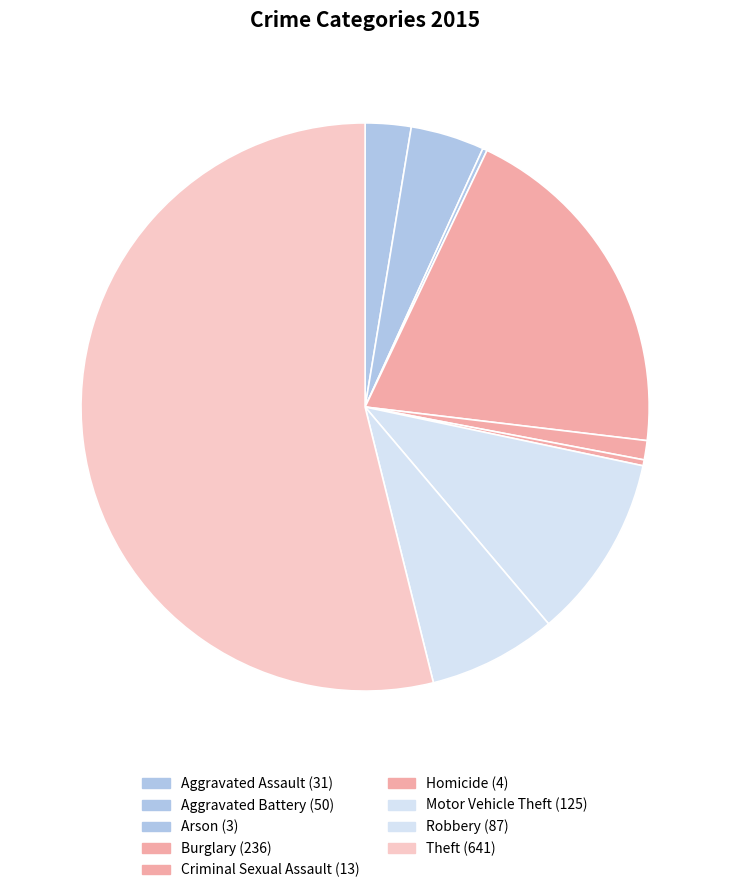

To the nearest percent, what is the combined percentage of Theft and Aggravated Battery?

58%